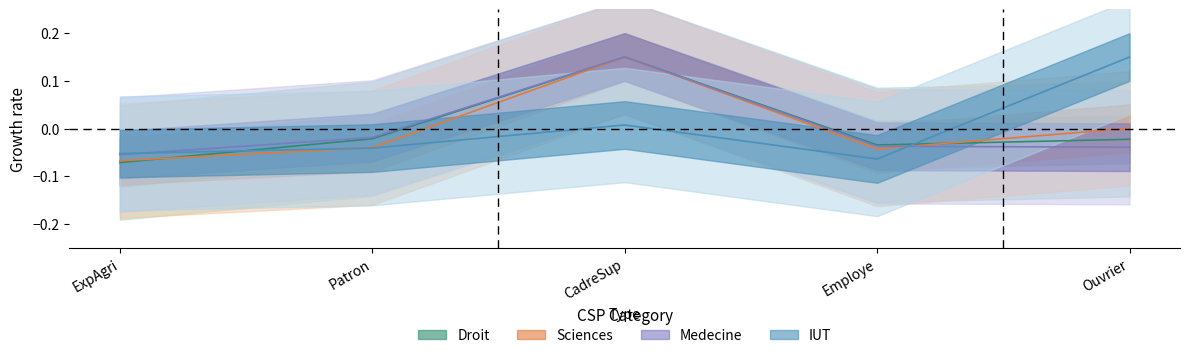

Where is Droit nearest to the value 0?

Patron